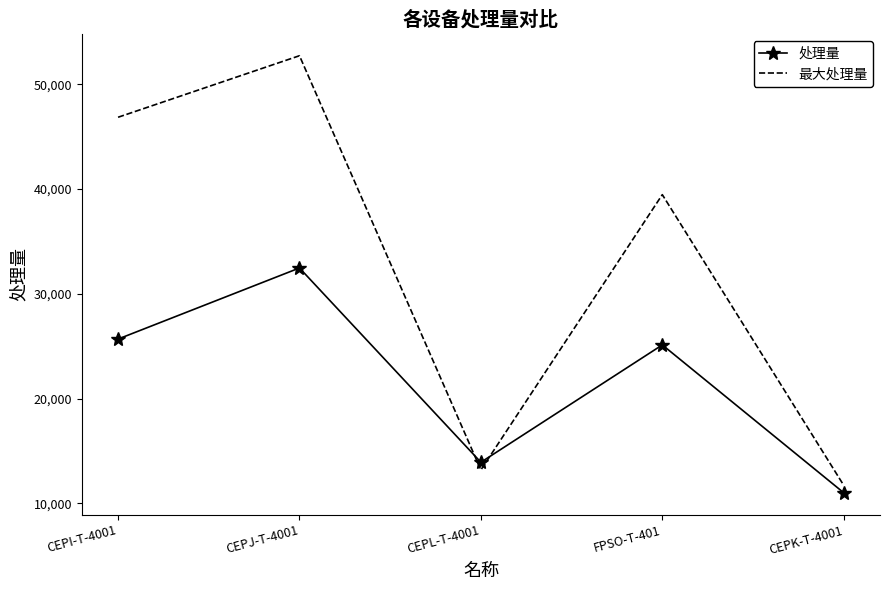

True or false: 处理量 and 最大处理量 cross at least once.

True